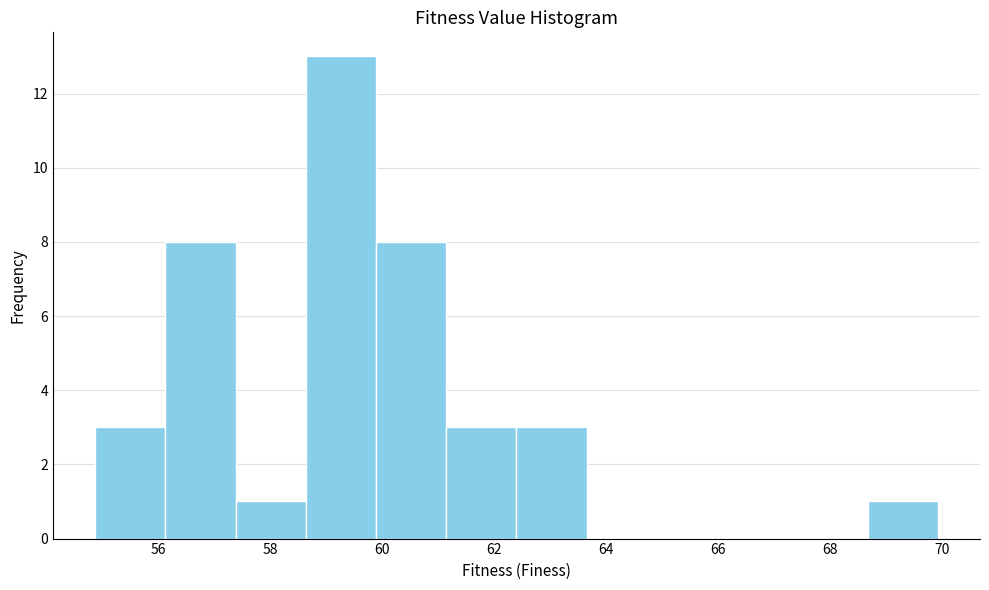

Reading left to right, transcribe this chart: for each bar, give the range it covers on the x-axis and its height. Neither the bar edges nor the heights are printed on the chart, so give them approximately, as read against the axes.

54.8 to 56.2: 3
56.2 to 57.4: 8
57.4 to 58.6: 1
58.6 to 59.8: 13
59.8 to 61.2: 8
61.2 to 62.4: 3
62.4 to 63.6: 3
63.6 to 65.0: 0
65.0 to 66.2: 0
66.2 to 67.4: 0
67.4 to 68.6: 0
68.6 to 70.0: 1